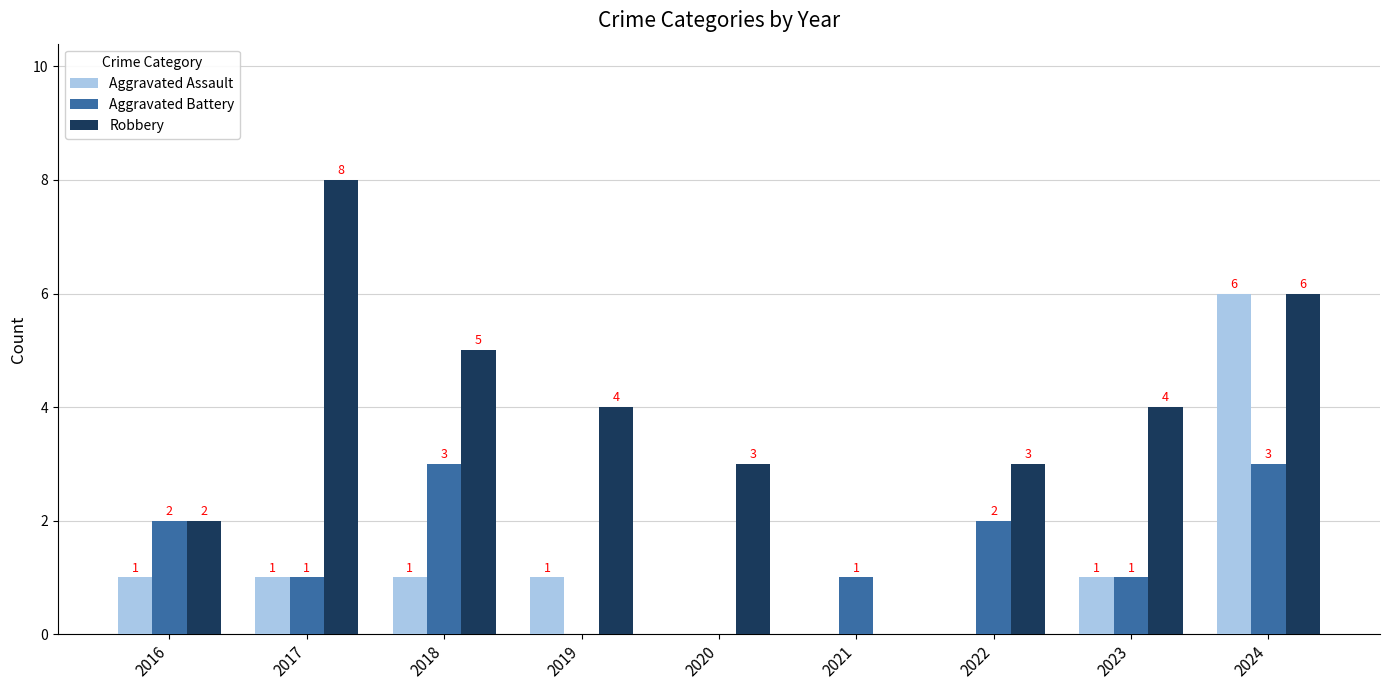

At which category is the sum across all series the highest?

2024